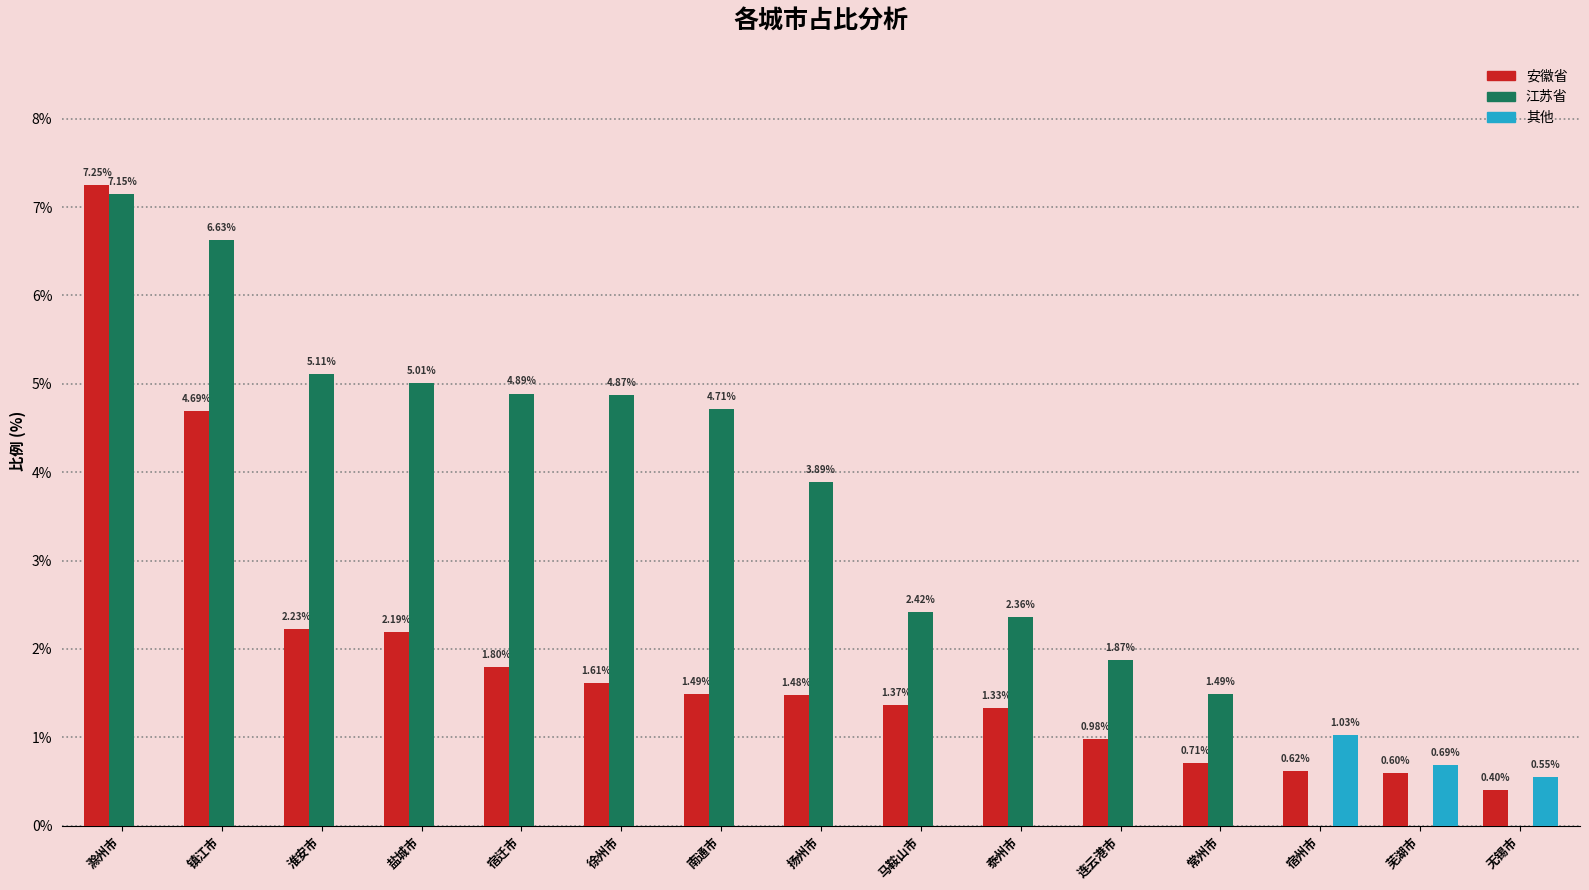

Which series has the largest total across all categories?

江苏省